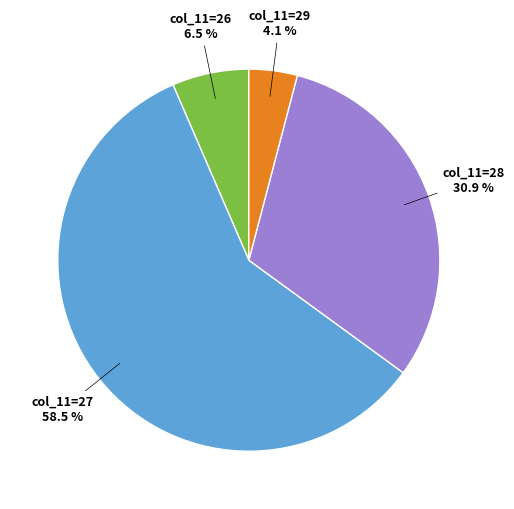

Is there any slice that represents more than half of the pie?

Yes